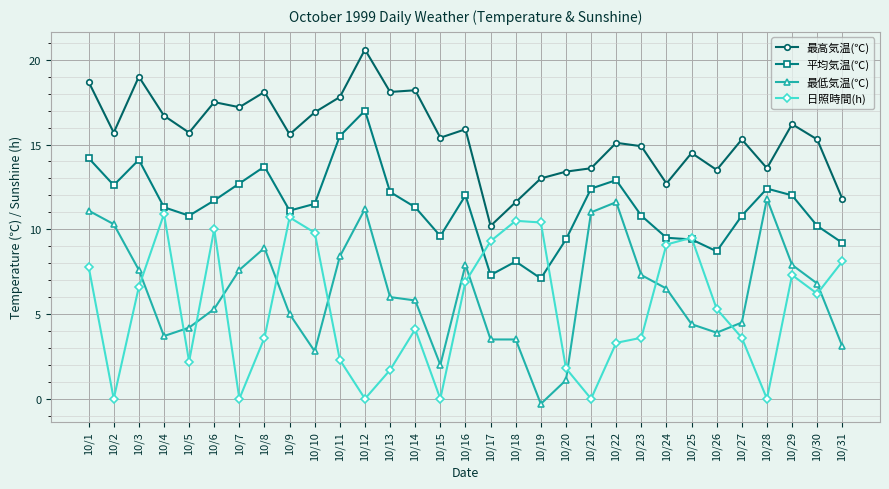

What is the value of the 平均気温(℃) point at the 1st from the left?

14.2